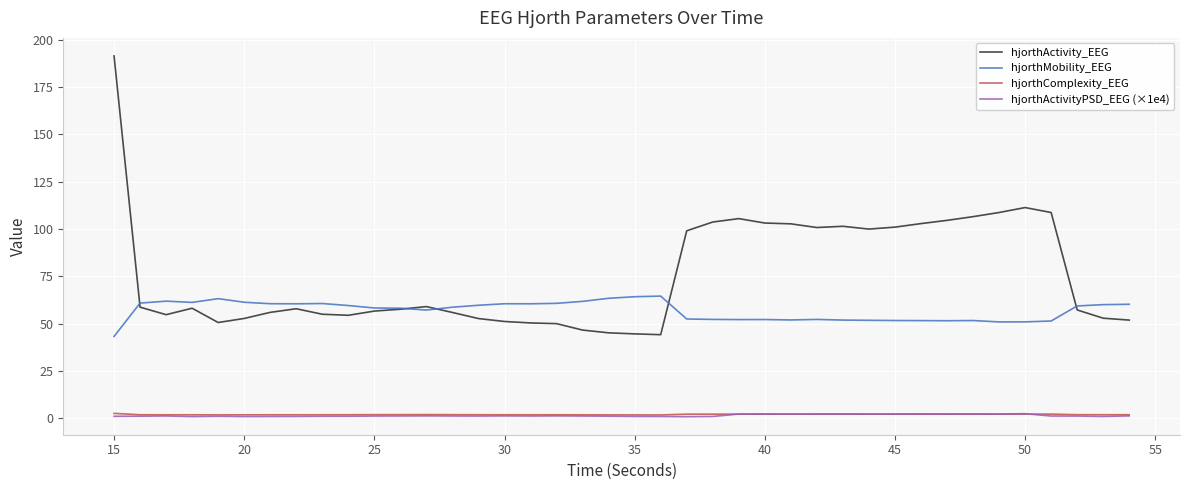

True or false: hjorthMobility_EEG has more than 2 interior local peaks.

True